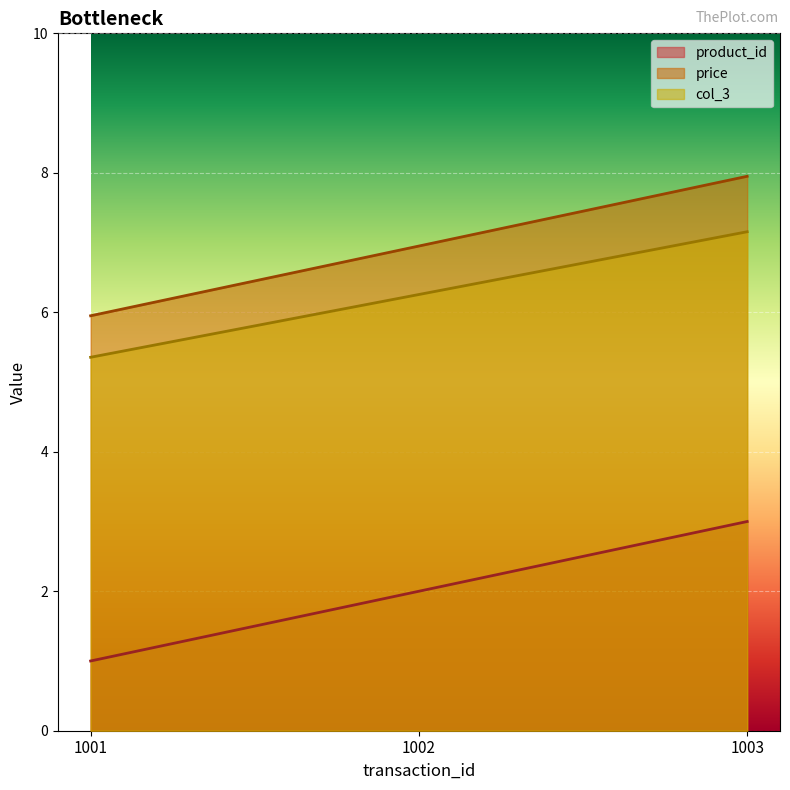

What is the difference between the highest and lowest values at 1003?

5.0